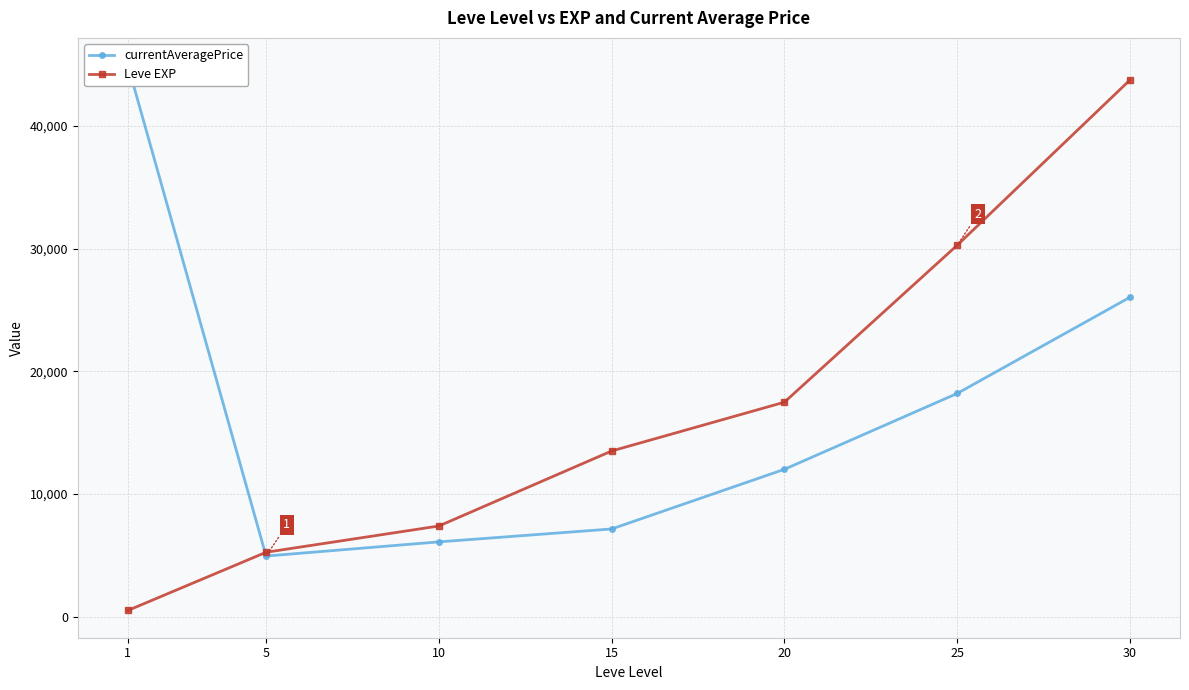

What is the total value across all series at 1?

45464.8